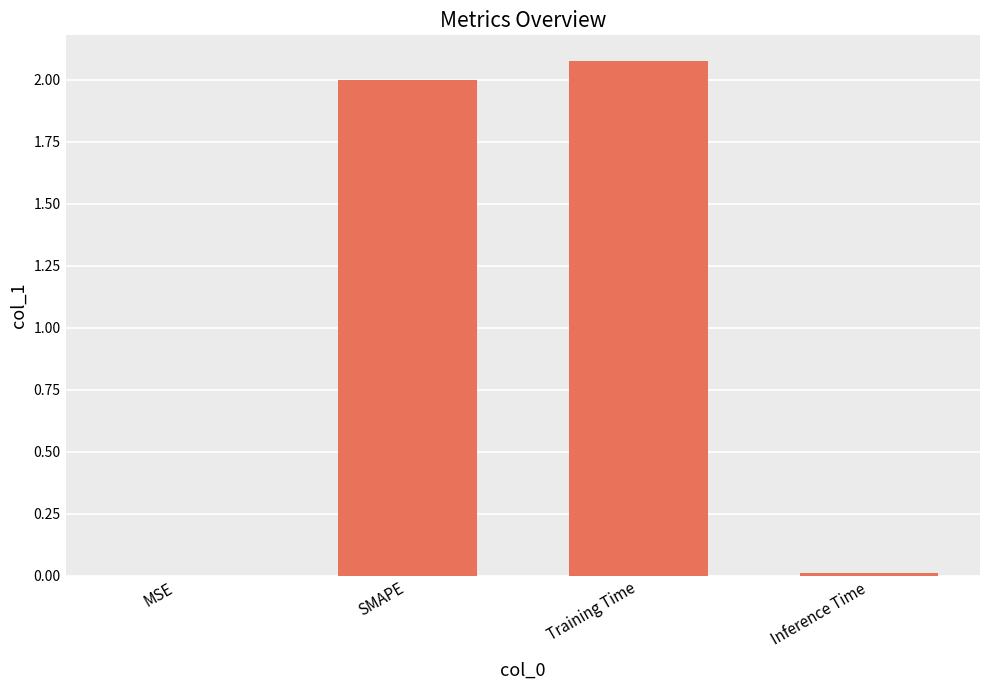

The chart shows a value of 0.0 at Inference Time. True or false?

True